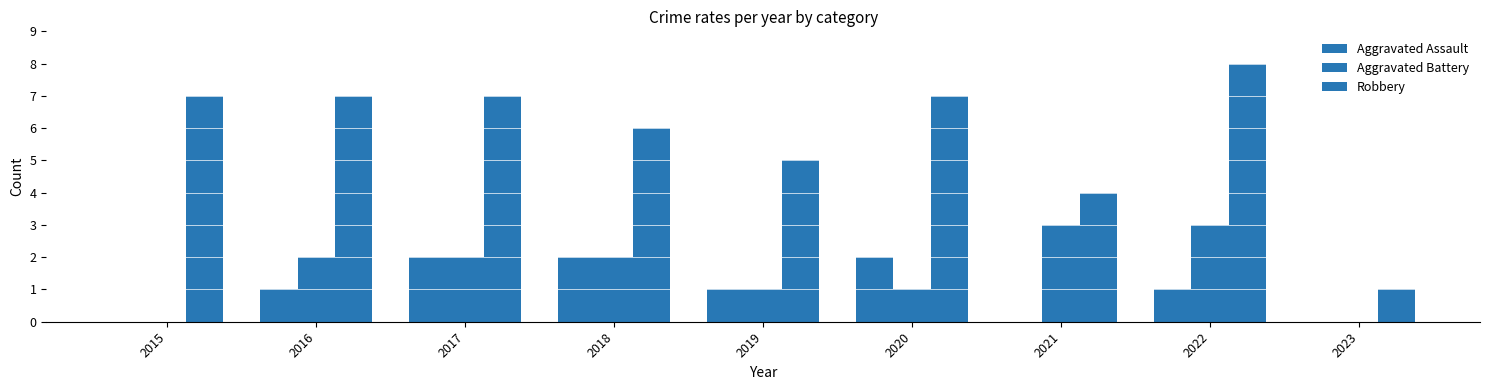

Is the value of Aggravated Battery at 2020 greater than the value of Aggravated Assault at 2020?

No